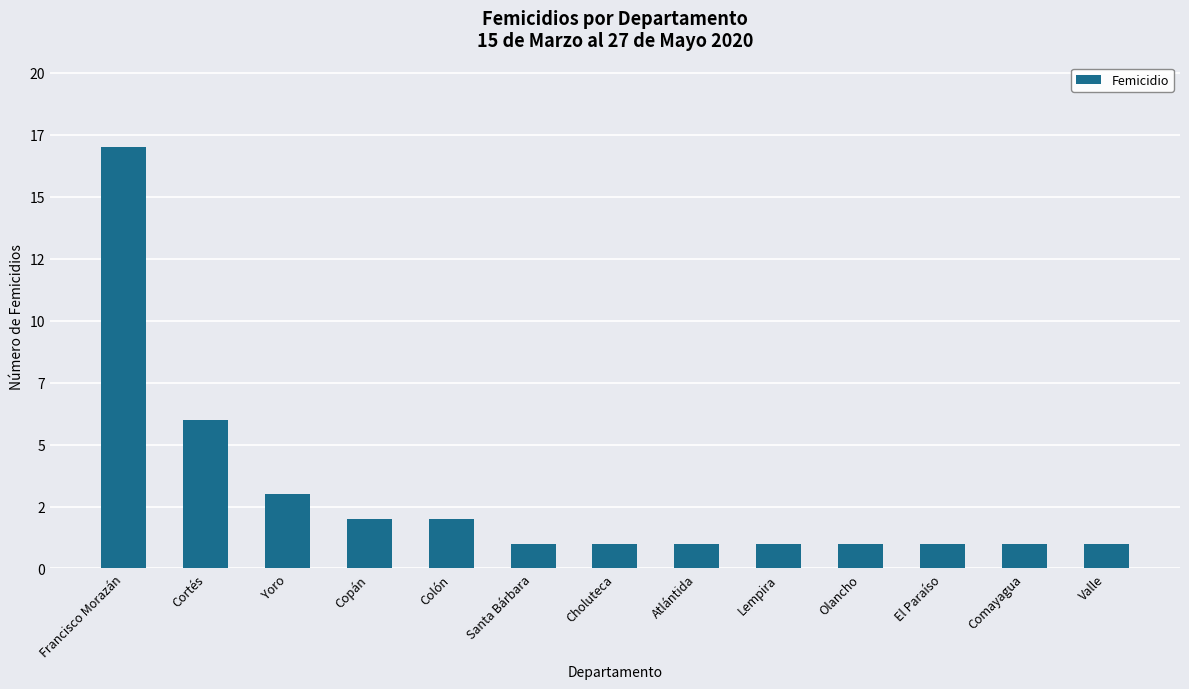

Does the chart contain any negative values?

No